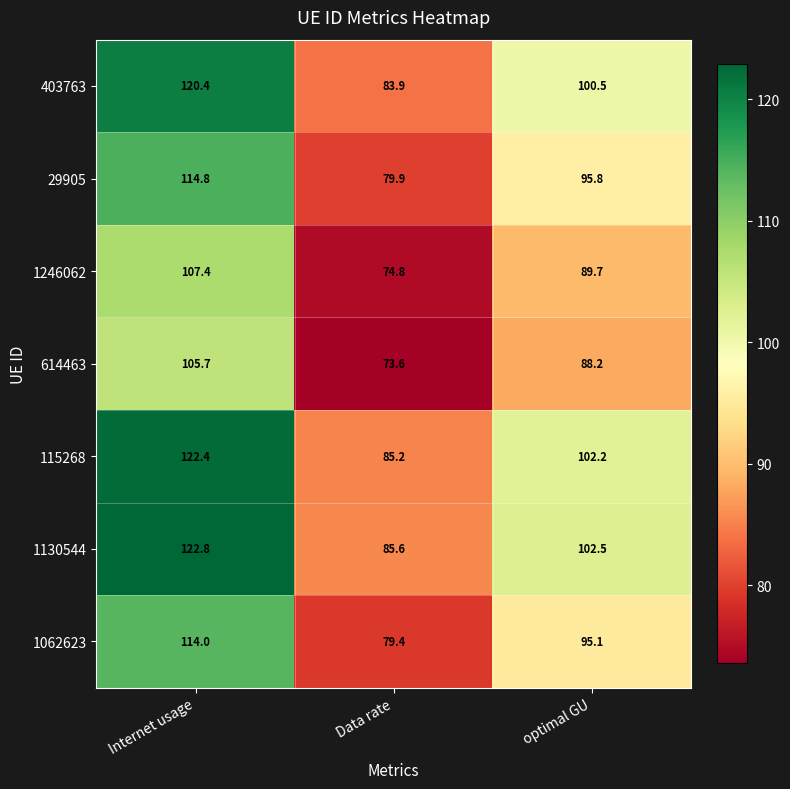

What is the spread (max minus min) of values at Data rate?

12.0